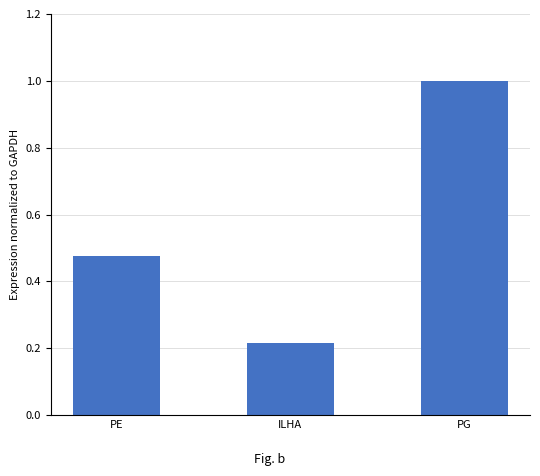

True or false: the data shows 0.6 at PE.

False